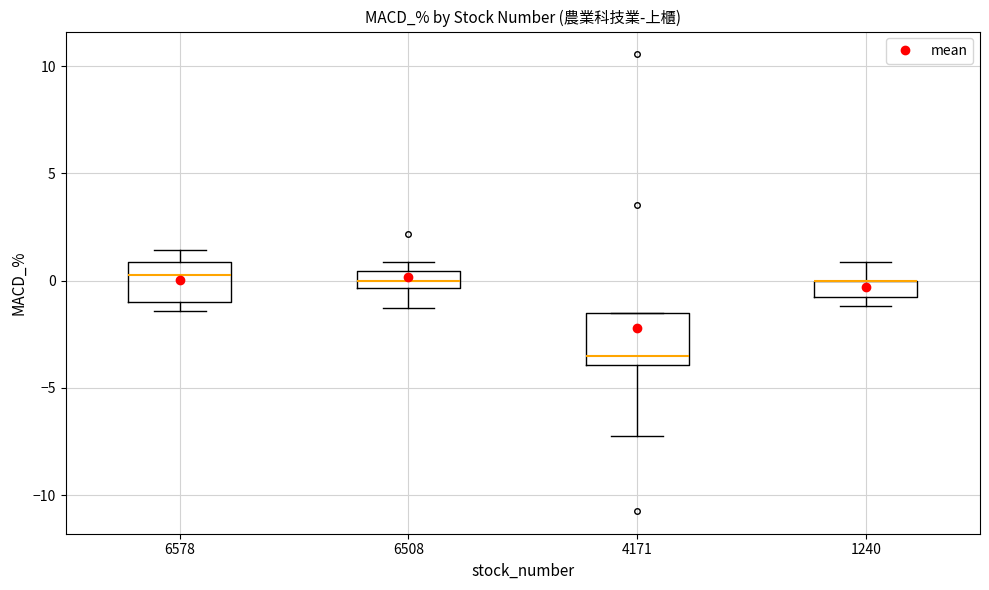

Where does the lower whisker of the box at x = 6508 end on the y-axis? The values are not printed on the chart, so give them approximately, as read against the axis.

-1.5